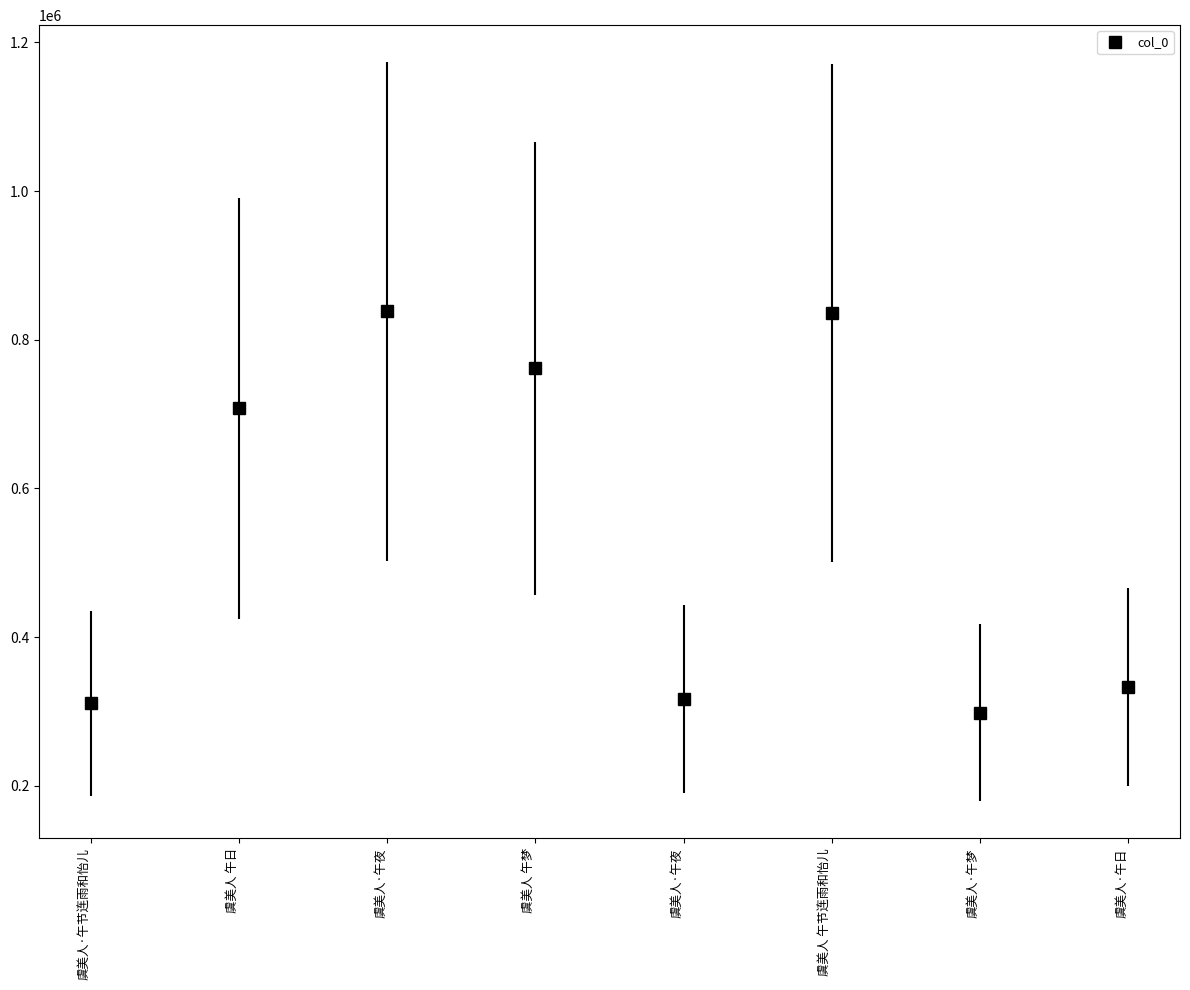

Which has a higher value, 虞美人·午夜 or 虞美人 午日?

虞美人·午夜